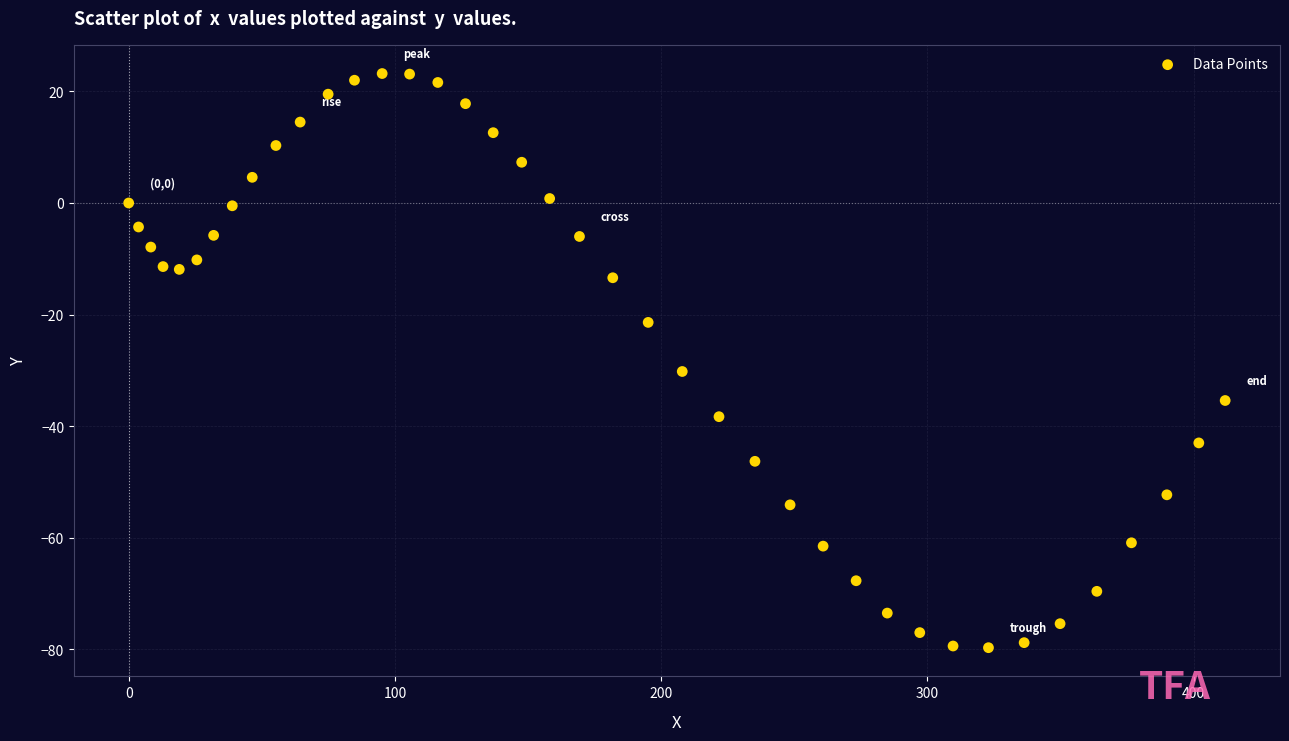

What Y value in the scatter plot is closest to -28?

-30.2